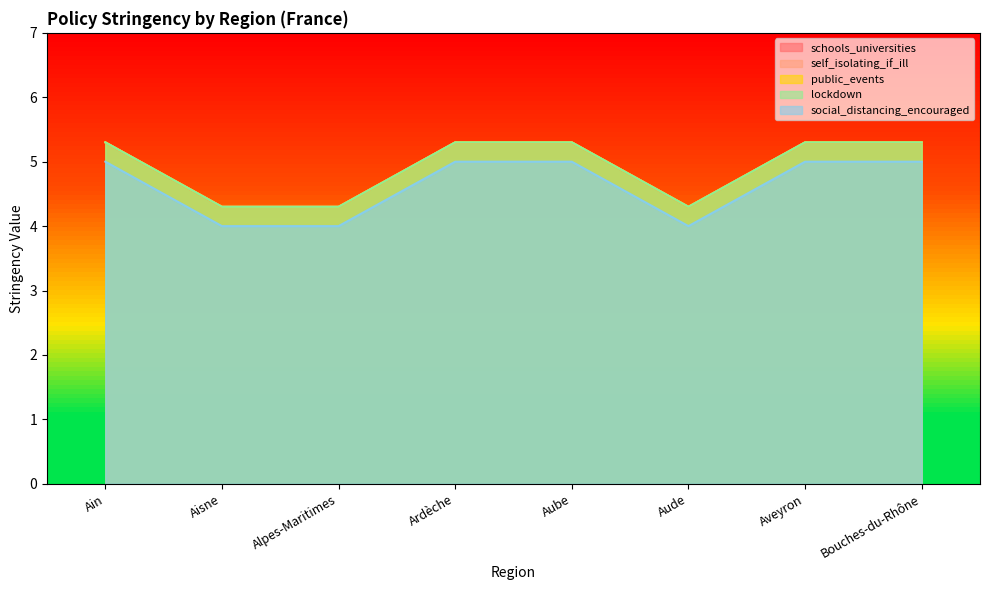

How many self_isolating_if_ill values are between 4 and 5?

3